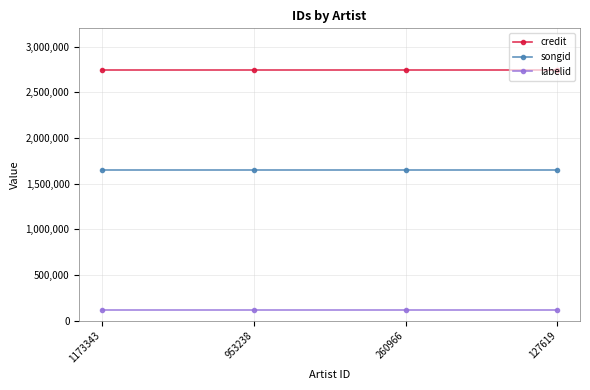

List the series in order of their overall mean, lowest first.

labelid, songid, credit